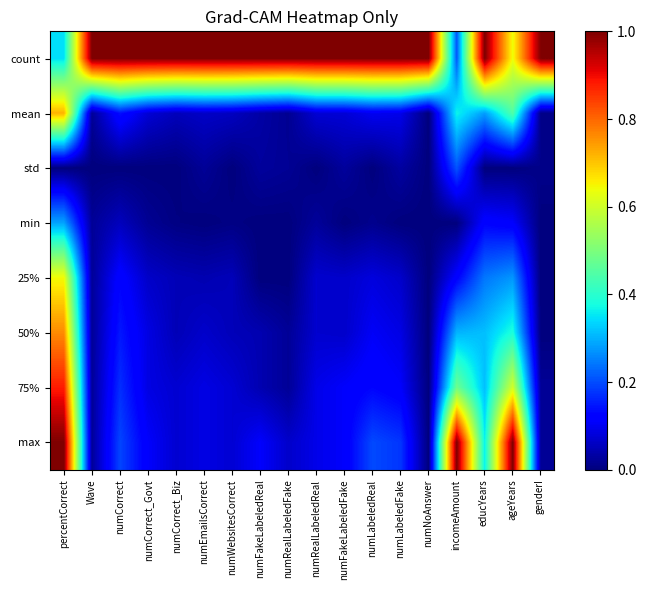

Which series has the largest total across all categories?

count